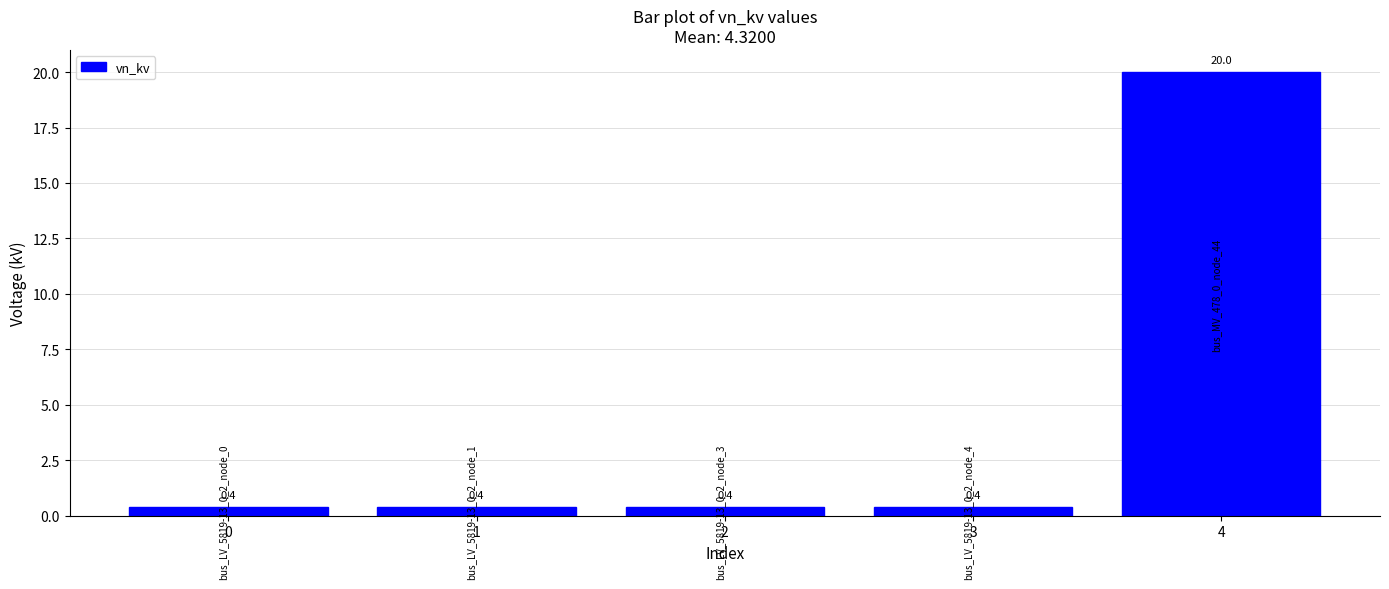

Reading left to right, list all the values displayed in this chart.

0=0.4	1=0.4	2=0.4	3=0.4	4=20.0